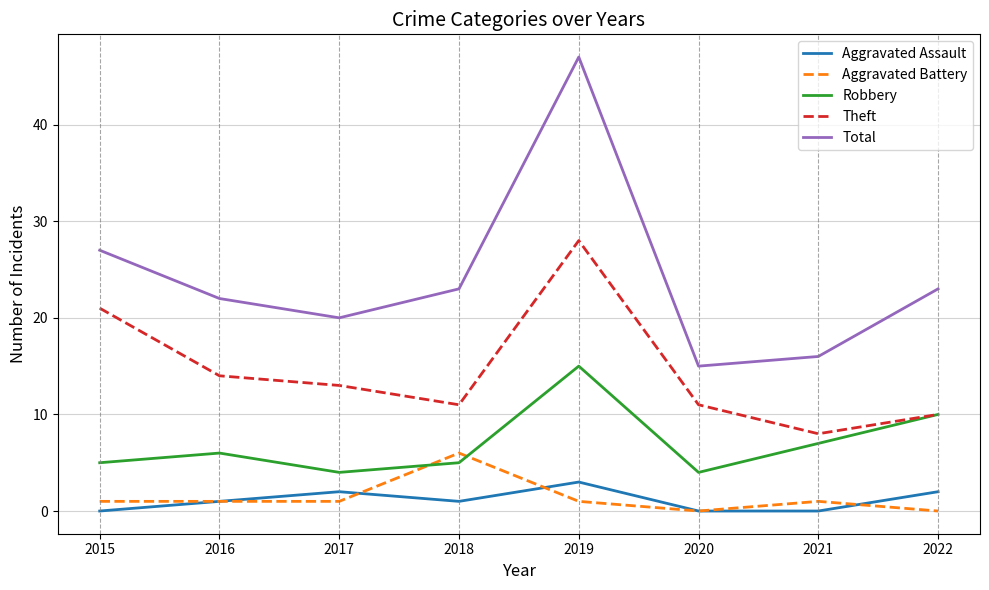

Reading left to right, what are all the values shown in this chart?

Aggravated Assault: 0	1	2	1	3	0	0	2
Aggravated Battery: 1	1	1	6	1	0	1	0
Robbery: 5	6	4	5	15	4	7	10
Theft: 21	14	13	11	28	11	8	10
Total: 27	22	20	23	47	15	16	23